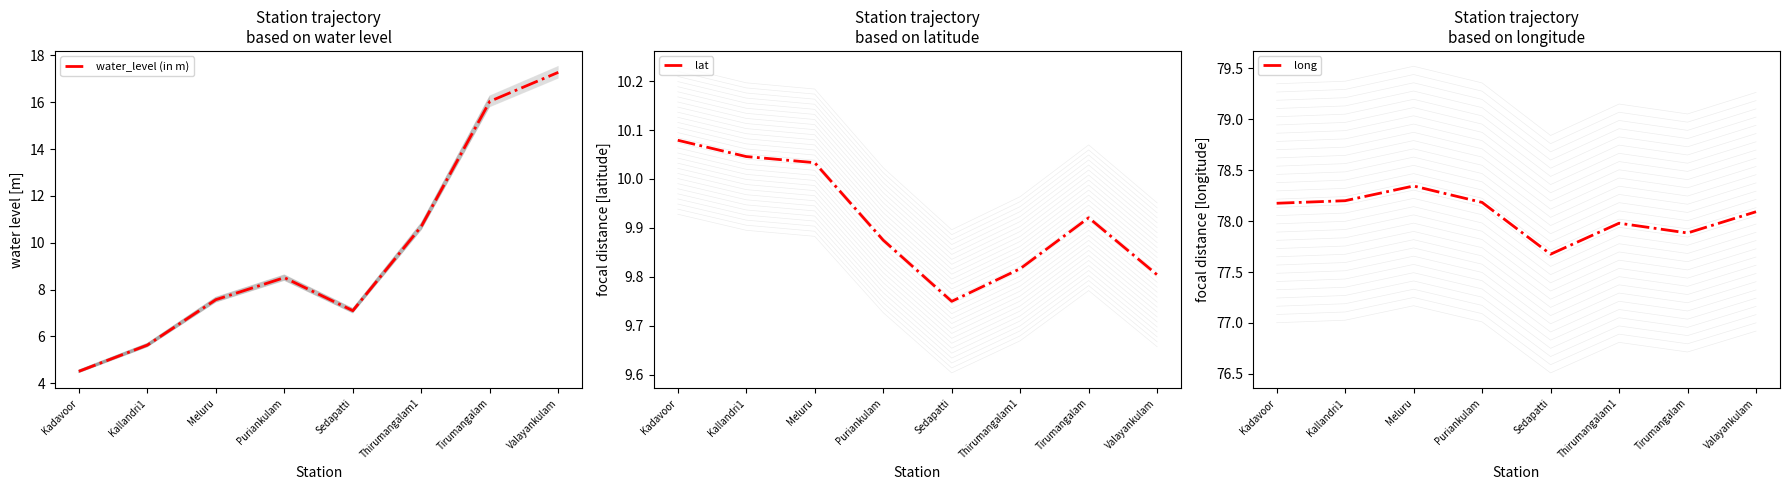

At which label does long first exceed 78?

Kadavoor